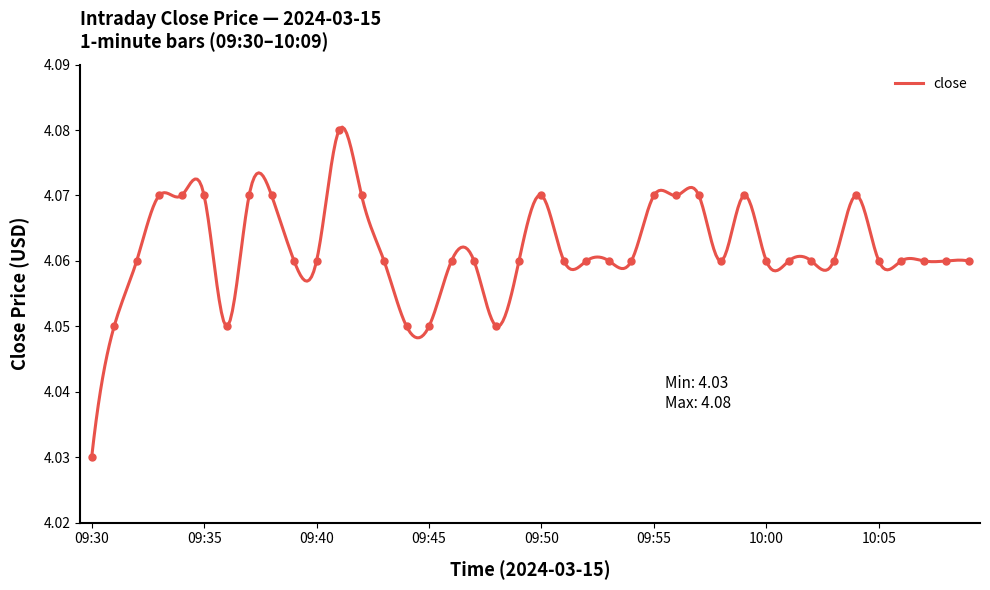

Reading left to right, transcribe all the data shown in this chart.

09:30=4.0	09:31=4.0	09:32=4.1	09:33=4.1	09:34=4.1	09:35=4.1	09:36=4.0	09:37=4.1	09:38=4.1	09:39=4.1	09:40=4.1	09:41=4.1	09:42=4.1	09:43=4.1	09:44=4.0	09:45=4.0	09:46=4.1	09:47=4.1	09:48=4.0	09:49=4.1	09:50=4.1	09:51=4.1	09:52=4.1	09:53=4.1	09:54=4.1	09:55=4.1	09:56=4.1	09:57=4.1	09:58=4.1	09:59=4.1	10:00=4.1	10:01=4.1	10:02=4.1	10:03=4.1	10:04=4.1	10:05=4.1	10:06=4.1	10:07=4.1	10:08=4.1	10:09=4.1